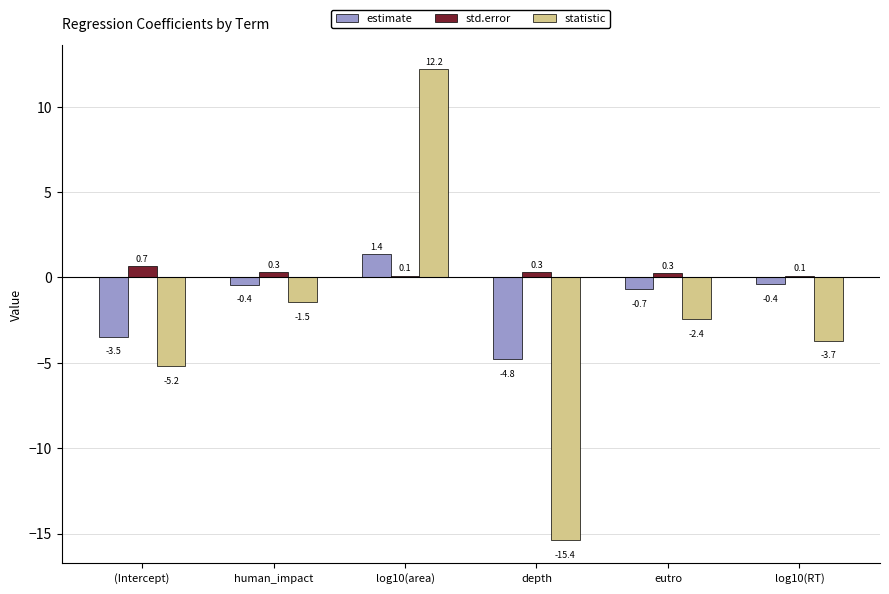

Which series has the largest range (max minus min)?

statistic